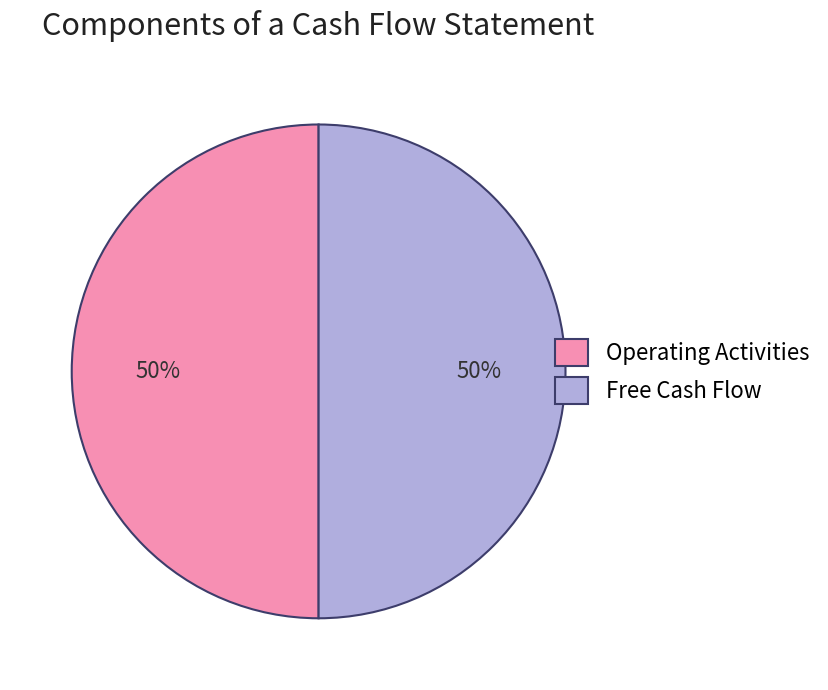

Approximately how many times larger is the value at Operating Activities compared to Free Cash Flow?

1.0